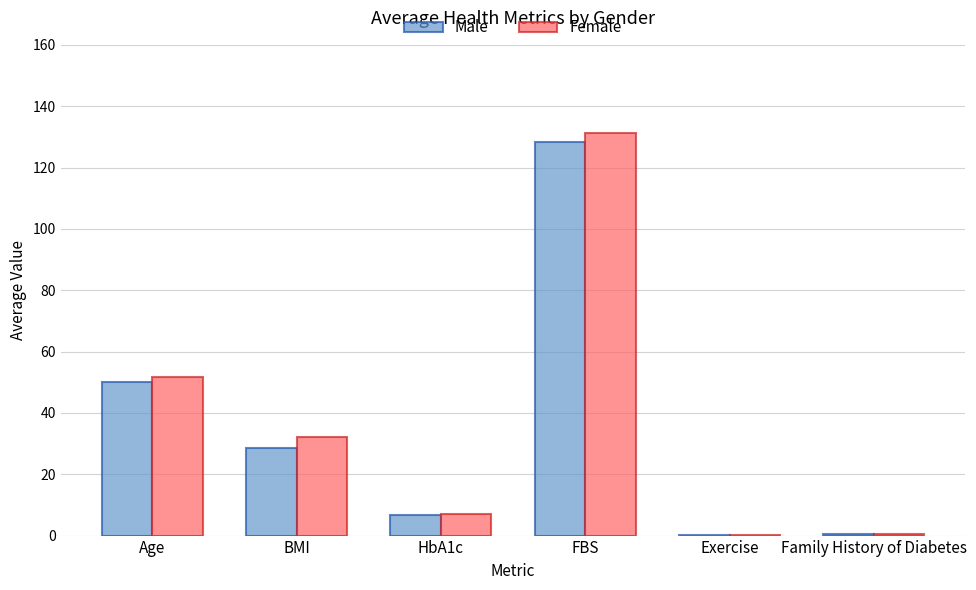

Which series has the largest total across all categories?

Female